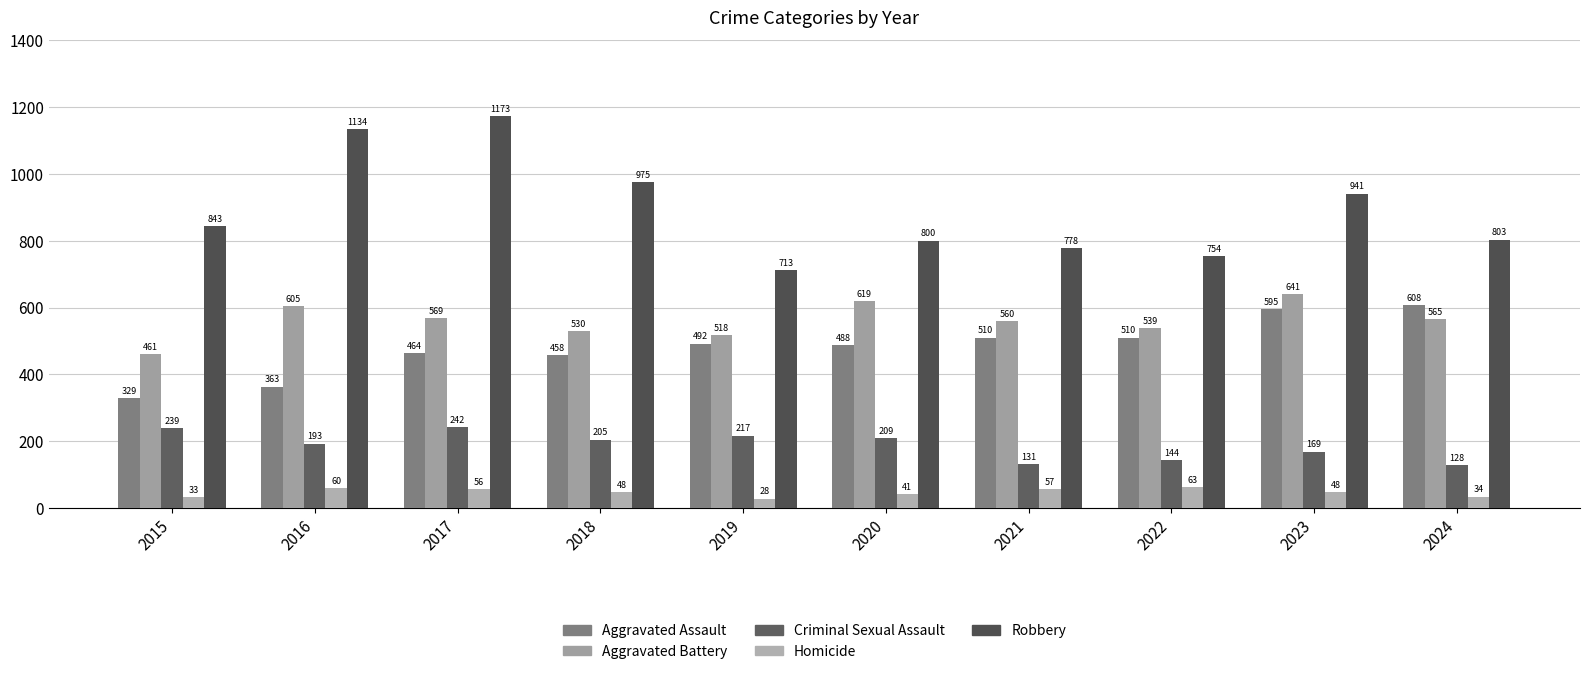

What is the smallest value displayed?

28